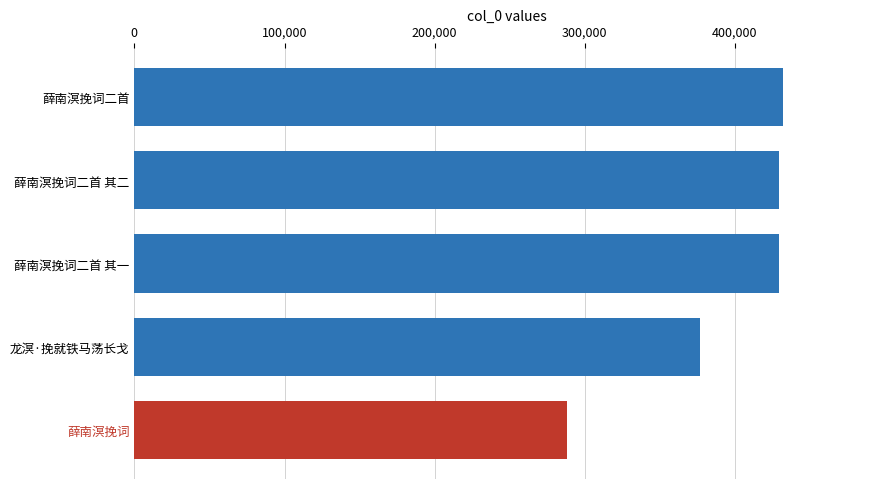

What is the minimum value shown in the chart?

287826